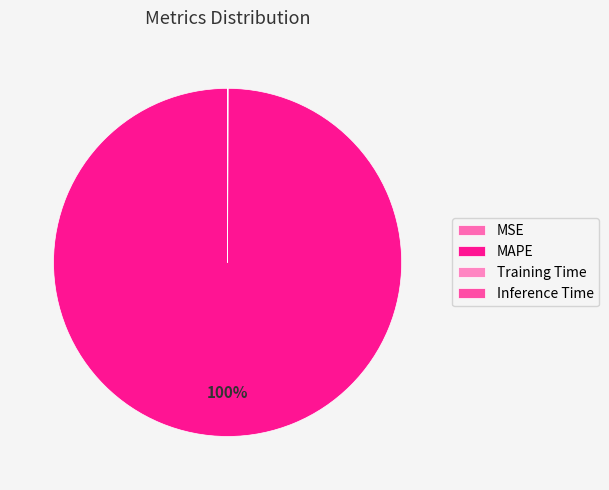

Combined, what portion of the pie is MAPE and Training Time?

100.0%